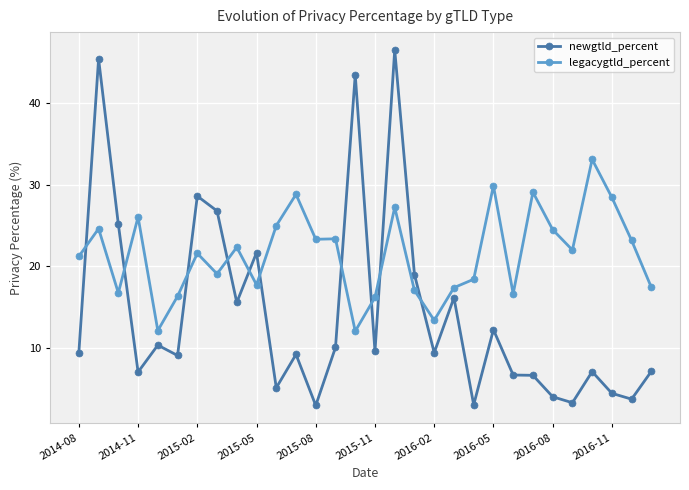

What is the minimum value for newgtld_percent?

2.9